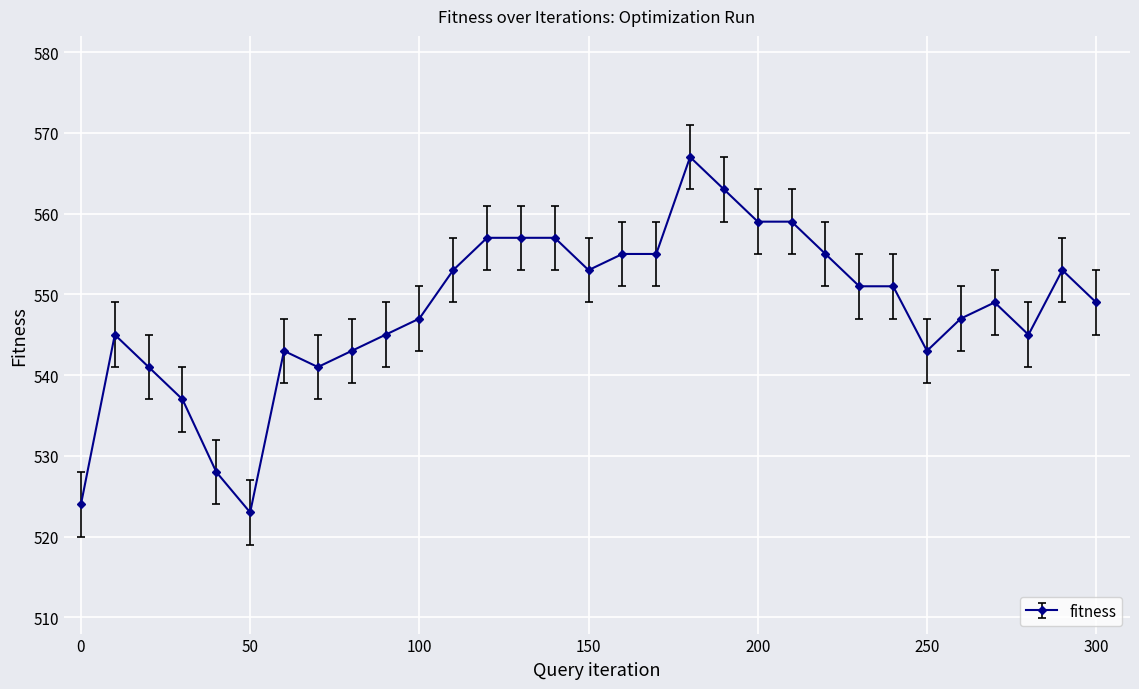

What is the maximum value shown in the chart?

567